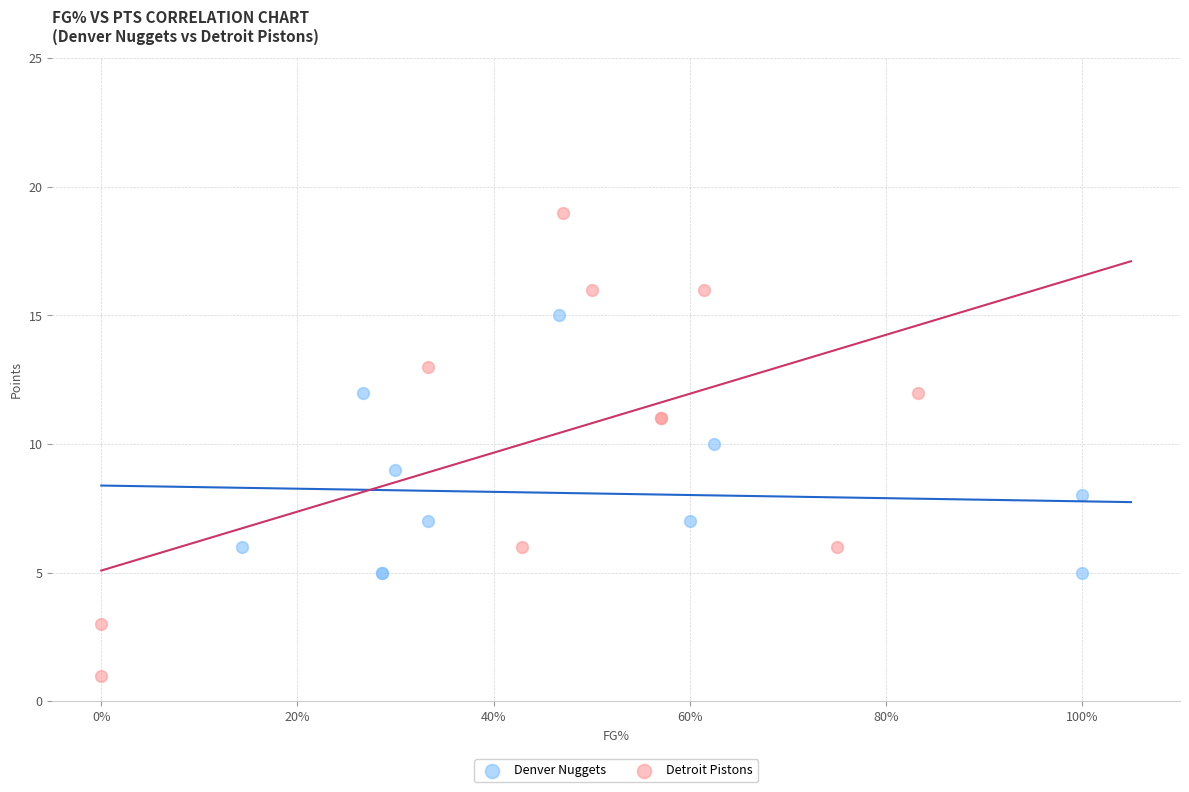

Which series reaches the minimum Y coordinate?

Detroit Pistons